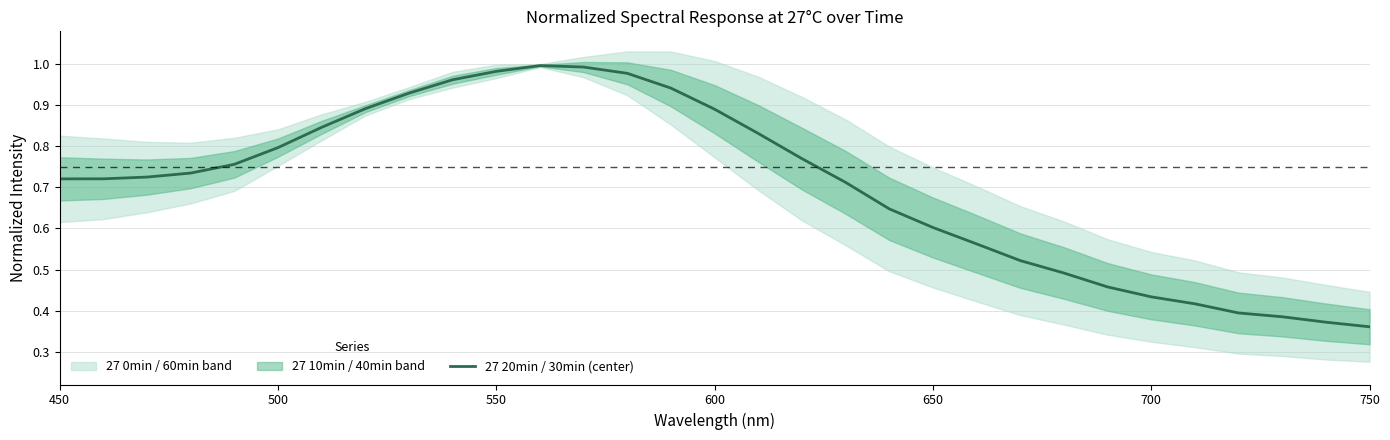

What is the minimum value shown in the chart?

0.4